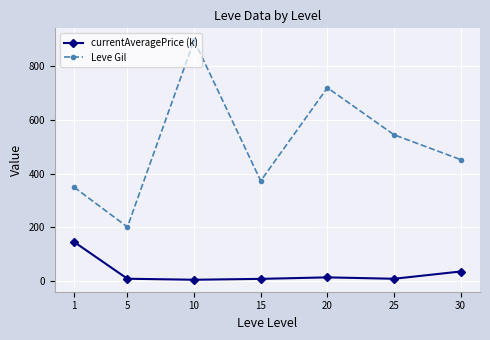

What is the maximum value shown in the chart?

896.7